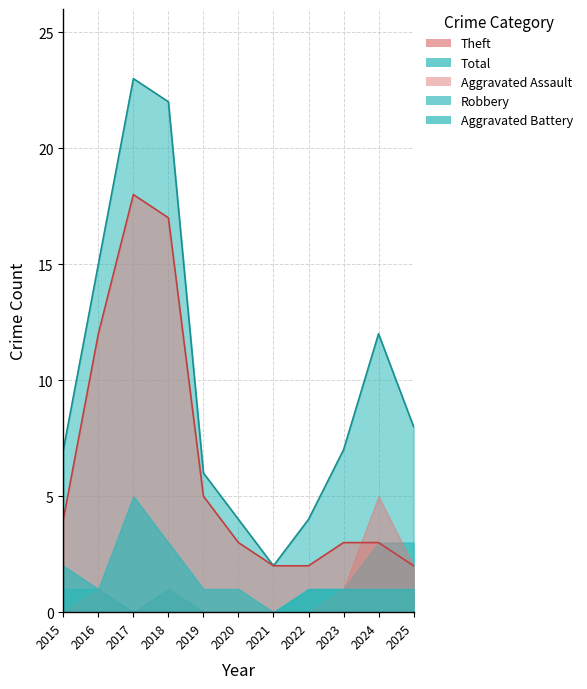

What is the difference between the maximum and minimum values in the Total series?

21